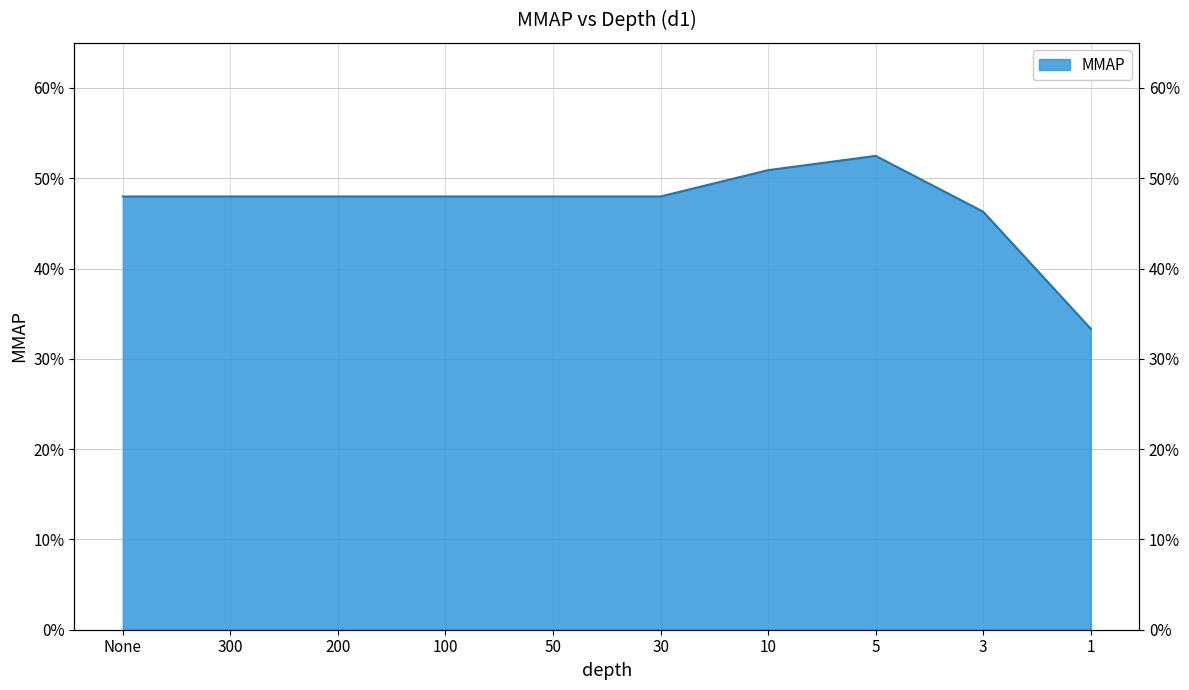

Between 3 and 50, which is larger?

50